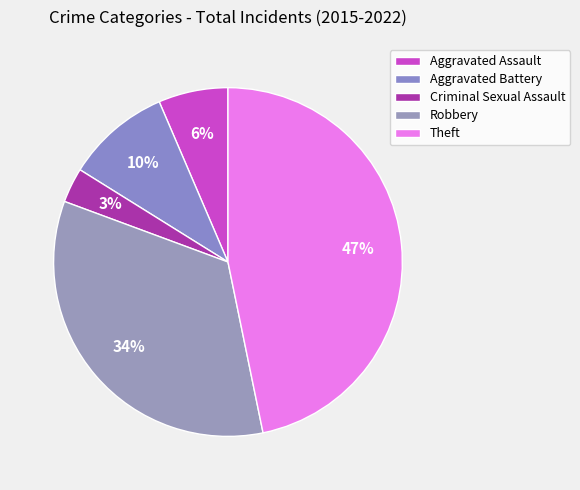

Which category has the biggest portion of the pie?

Theft